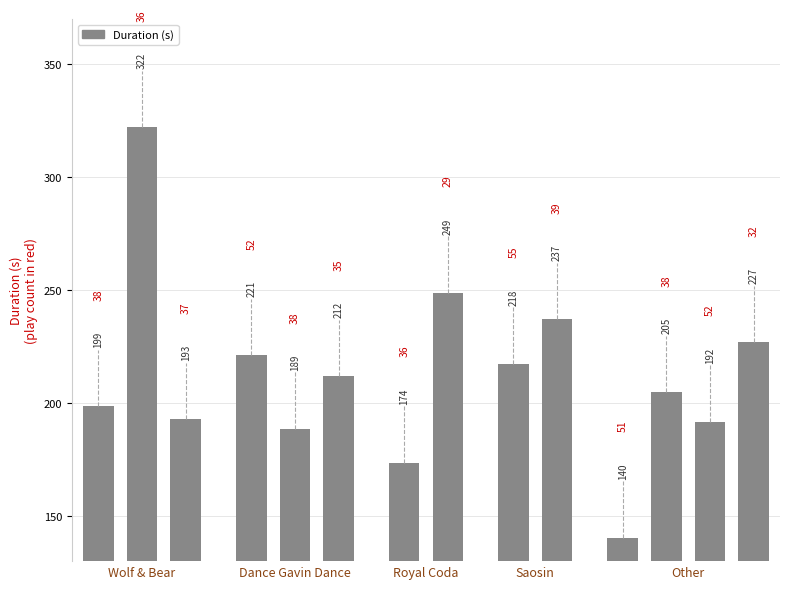

What is the greatest value displayed?

322.3